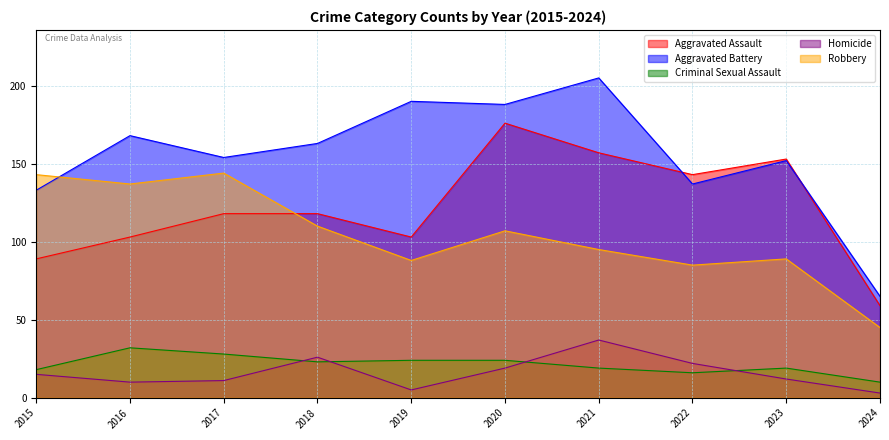

At 2018, list the series in order from smallest to largest.

Criminal Sexual Assault, Homicide, Robbery, Aggravated Assault, Aggravated Battery